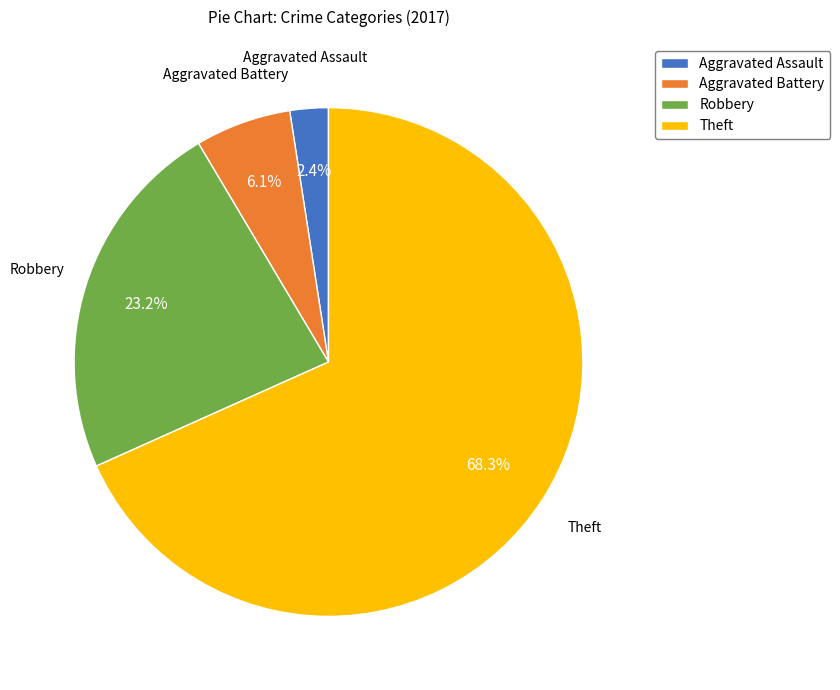

To the nearest percent, what is the difference between the Robbery and Theft slice percentages?

45%